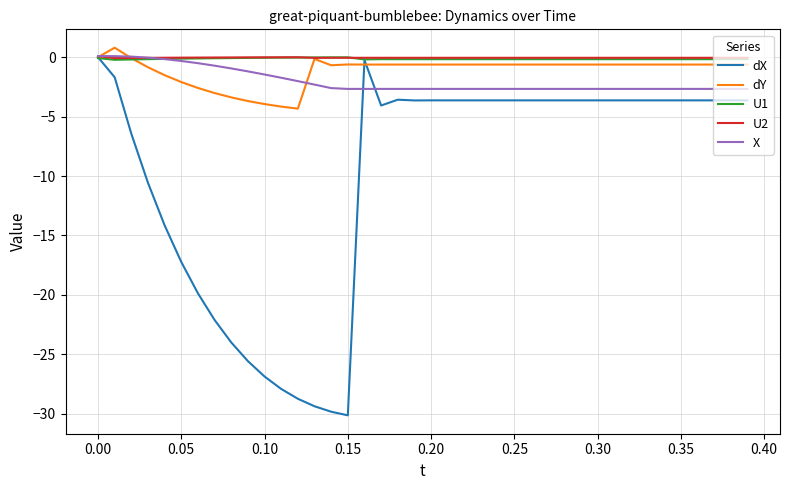

What are all the series names shown in the legend?

dX, dY, U1, U2, X